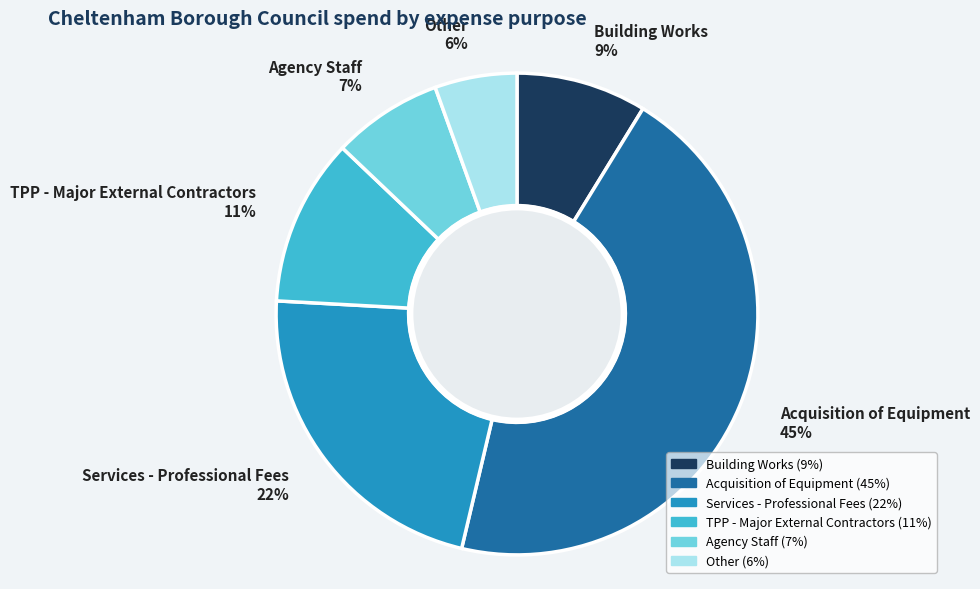

Does any single category account for the majority?

No